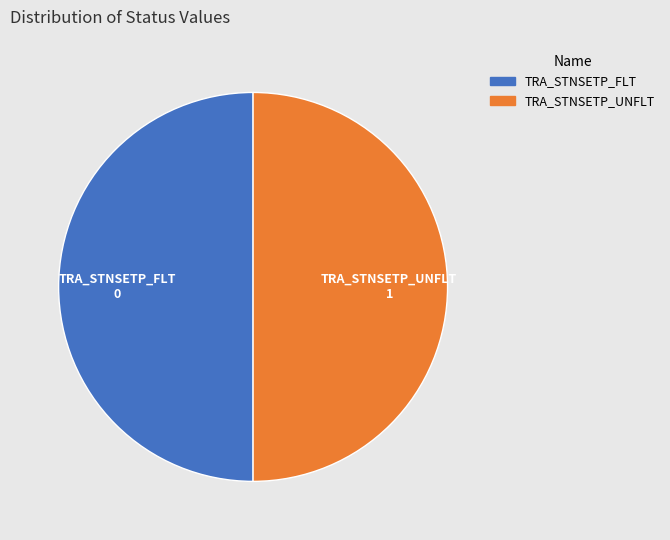

Is the sum of TRA_STNSETP_UNFLT and TRA_STNSETP_FLT greater than half?

Yes